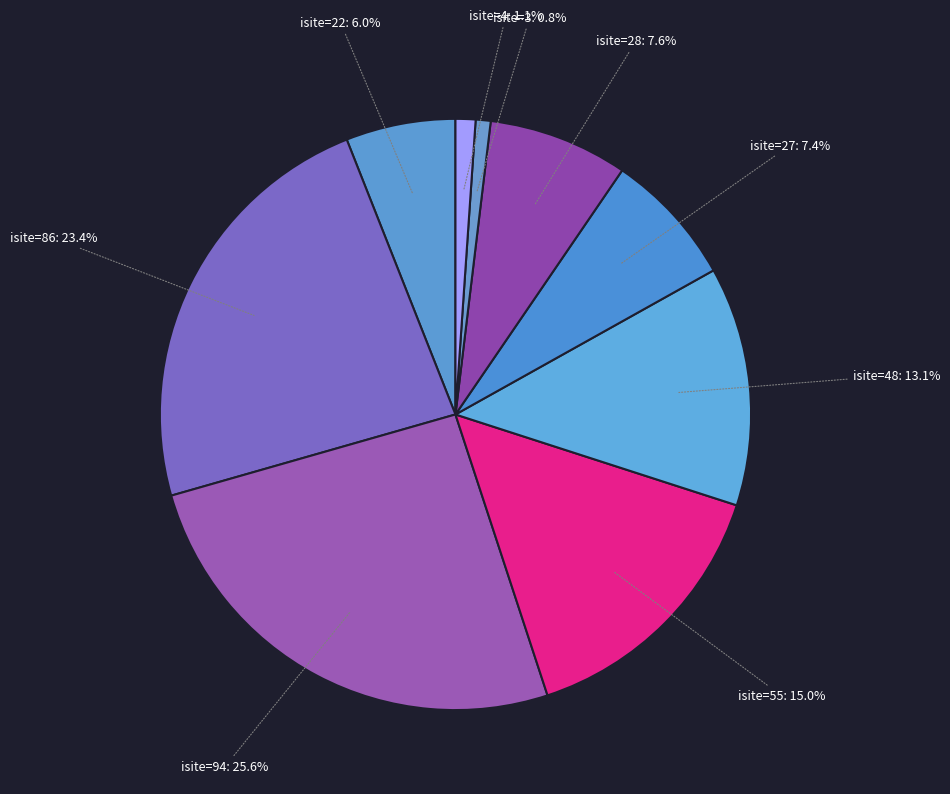

Count the number of slices in the pie.

9